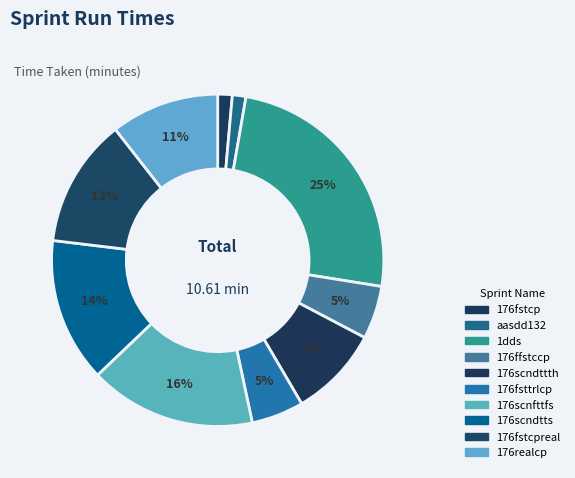

How many segments does this pie chart have?

10